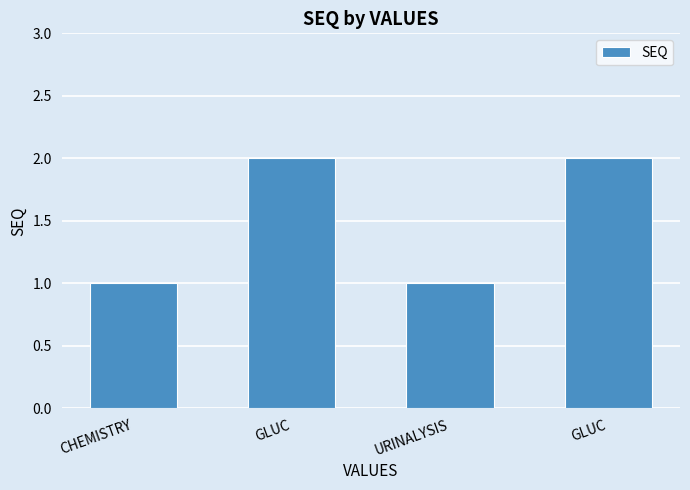

How many data points does each series have?

4